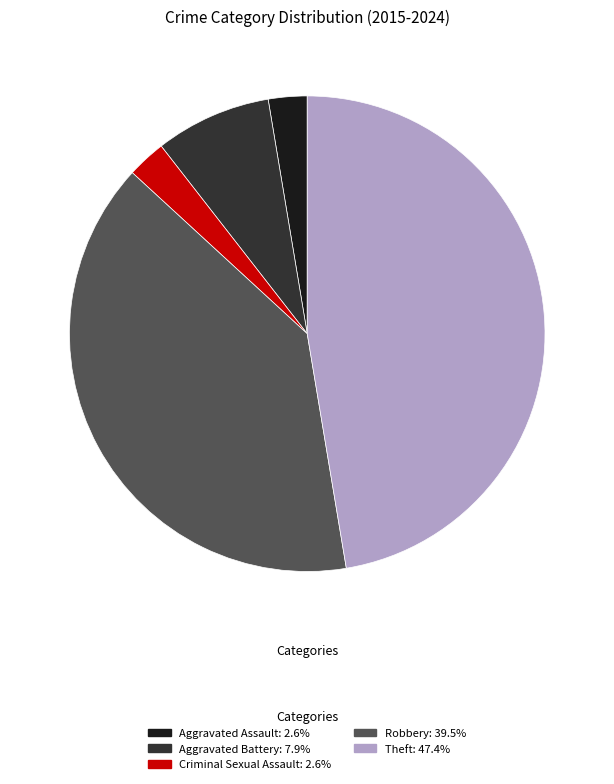

Does Robbery: 39.5% represent more than half of the total?

No